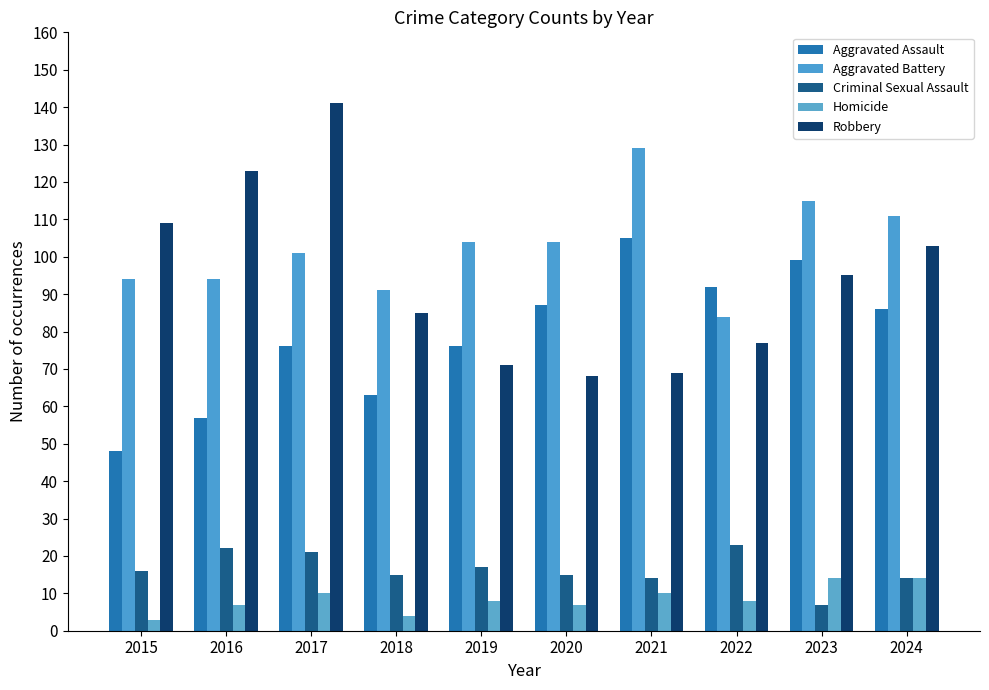

At which category is the sum across all series the highest?

2017